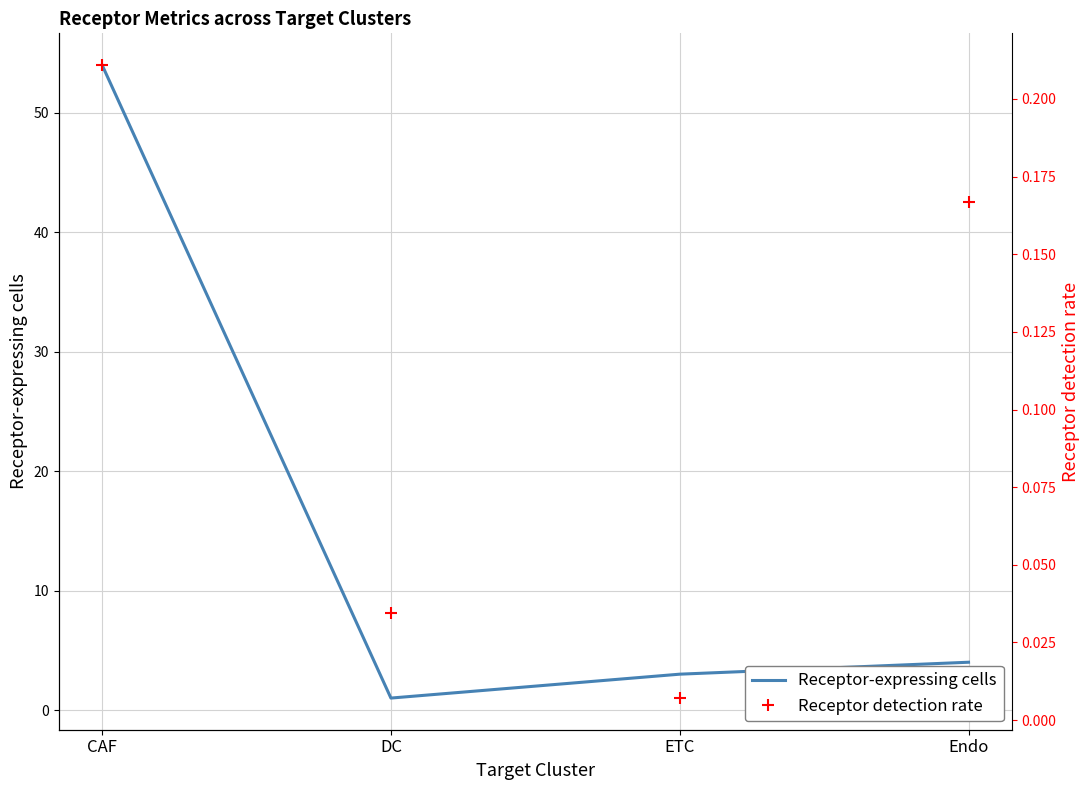

True or false: Receptor detection rate has more than 2 points higher than both neighbors.

False